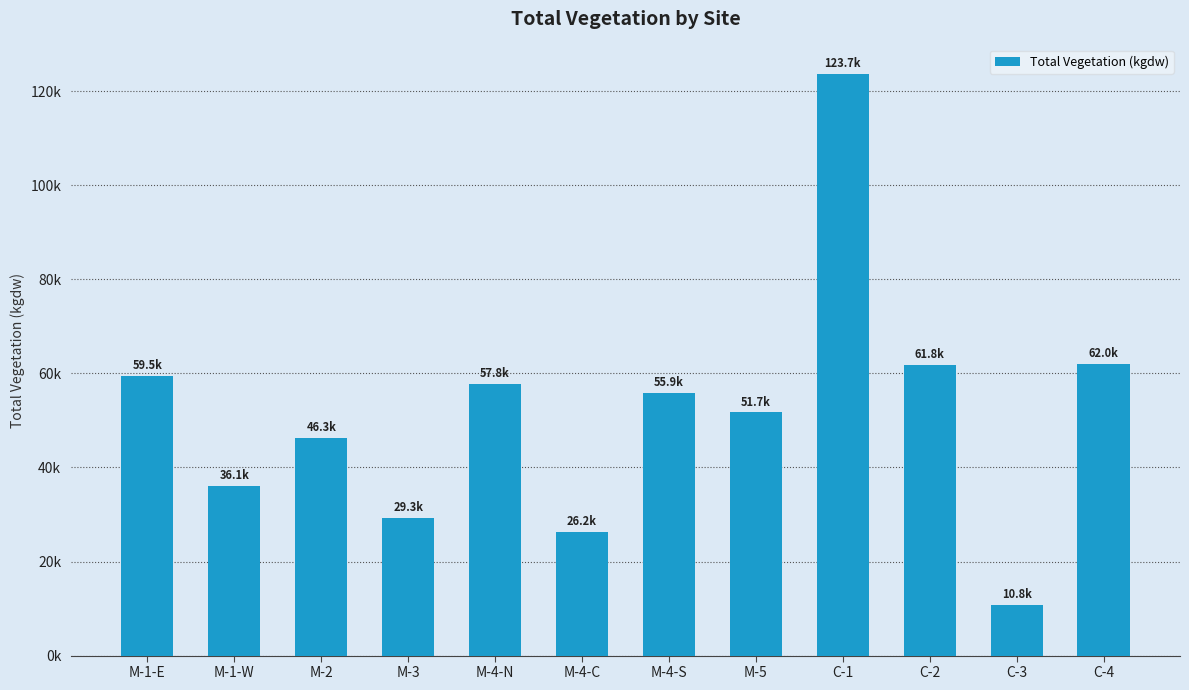

Does the chart contain any negative values?

No